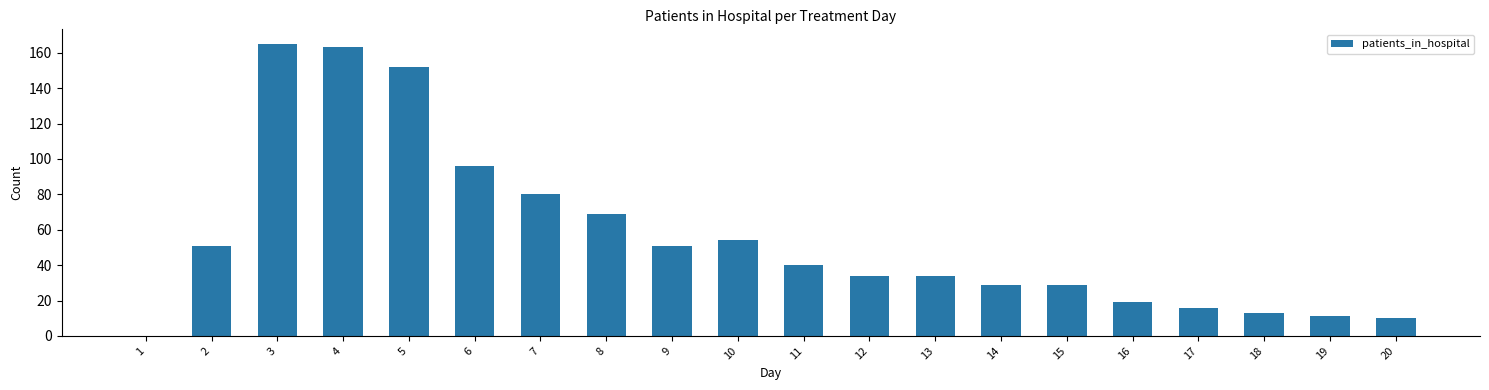

What is the greatest value displayed?

165